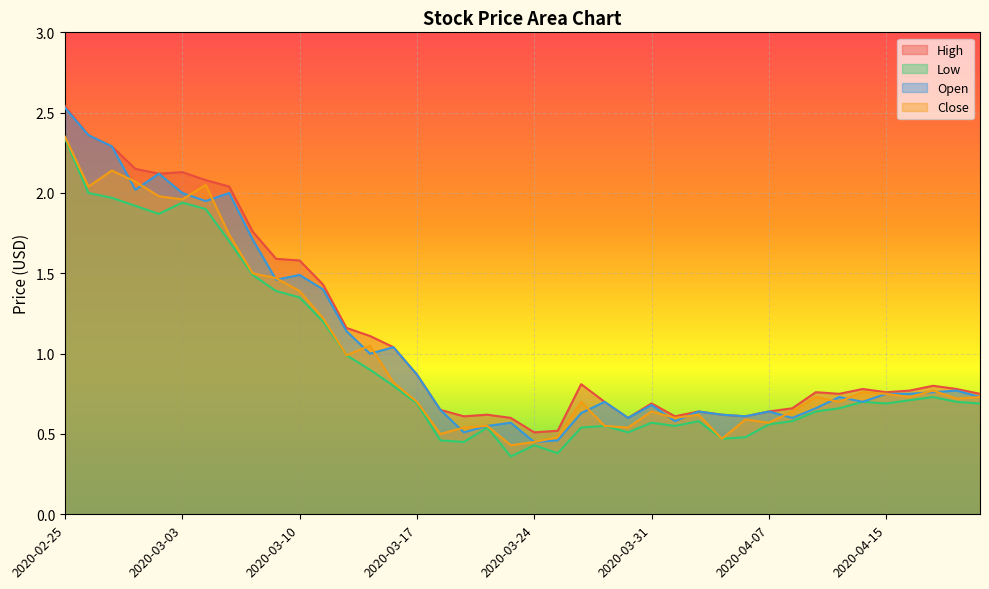

Where is Low nearest to the value 1?

2020-03-12